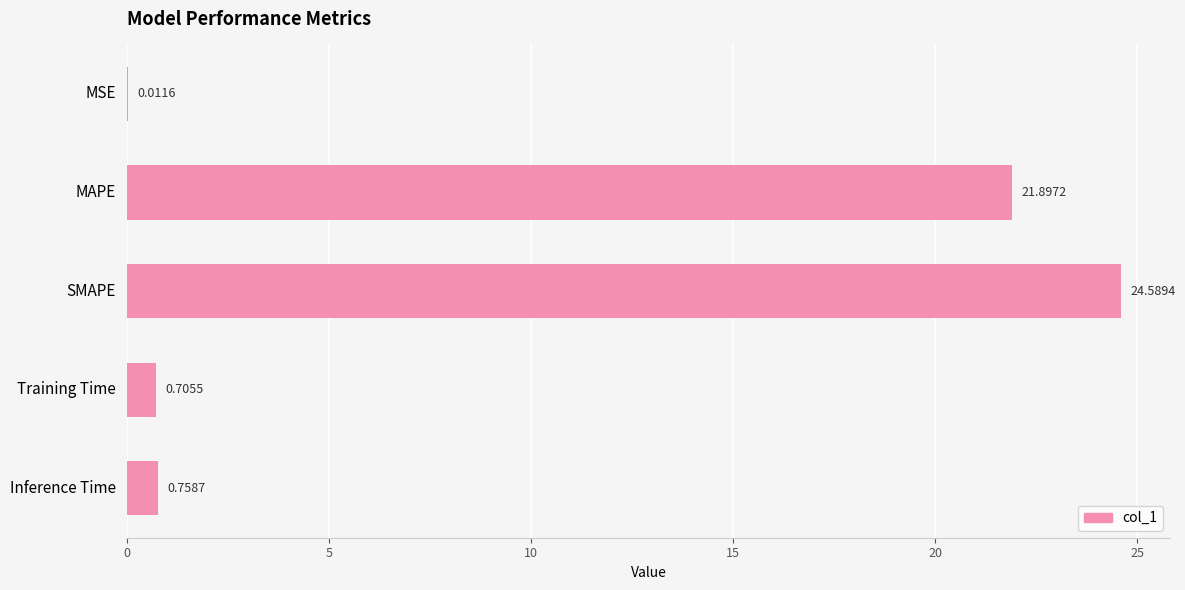

Between Training Time and MAPE, which is larger?

MAPE